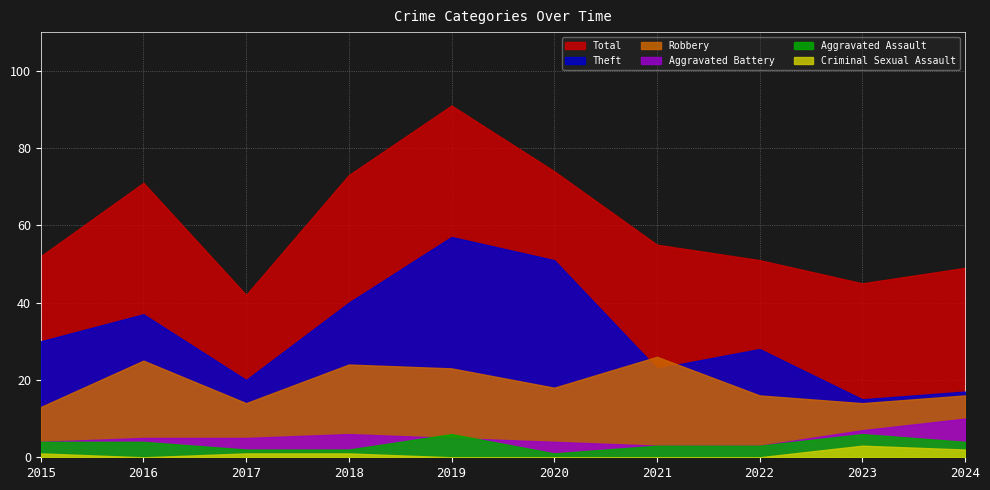

Which series ends up on top after the final intersection of Theft and Robbery?

Theft